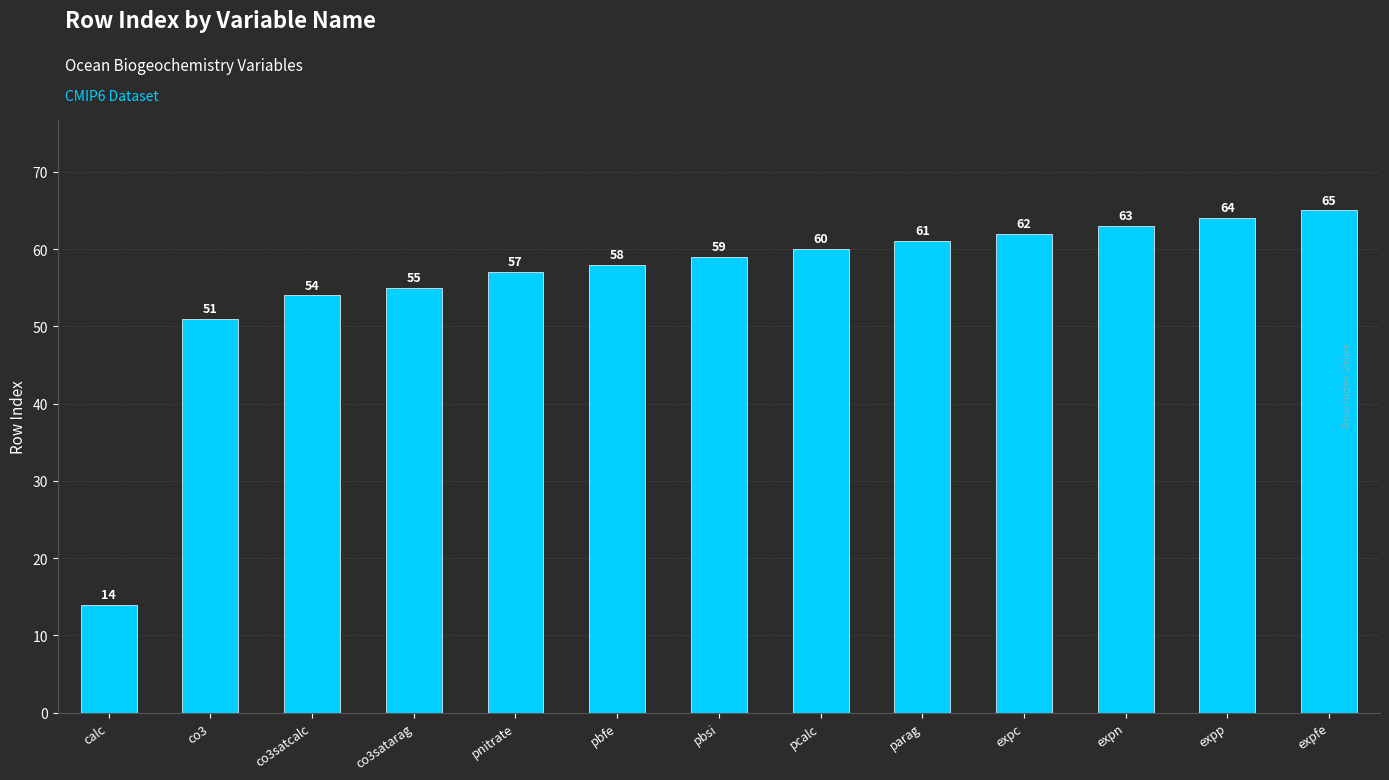

Reading left to right, list all the values displayed in this chart.

calc=14	co3=51	co3satcalc=54	co3satarag=55	pnitrate=57	pbfe=58	pbsi=59	pcalc=60	parag=61	expc=62	expn=63	expp=64	expfe=65